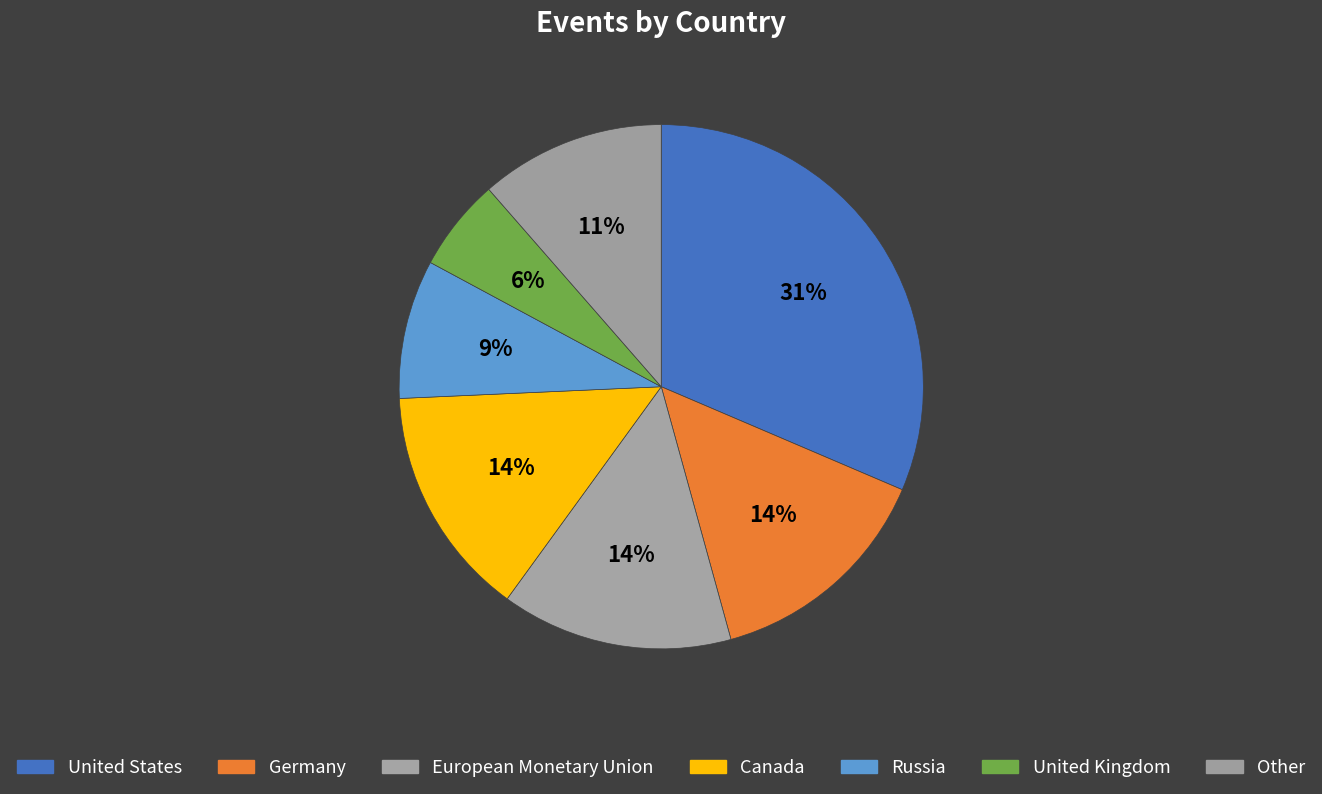

How many slices are in this pie chart?

7